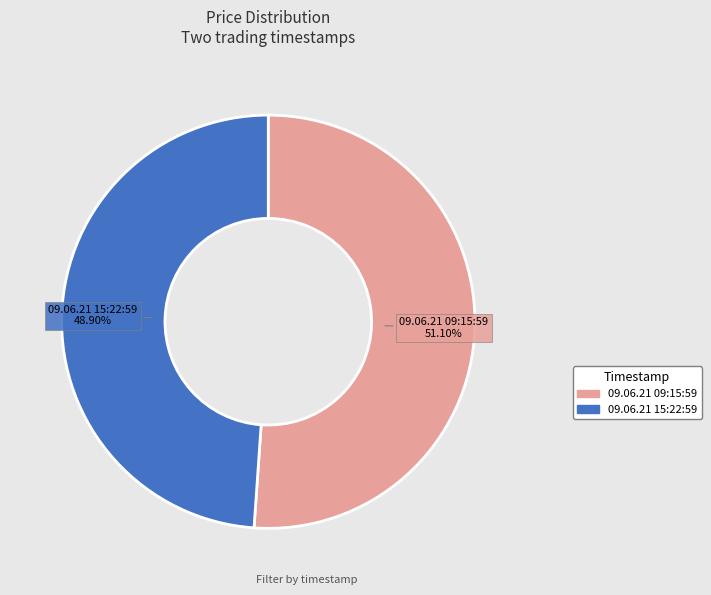

True or false: 09.06.21 15:22:59 accounts for 36% of the total.

False